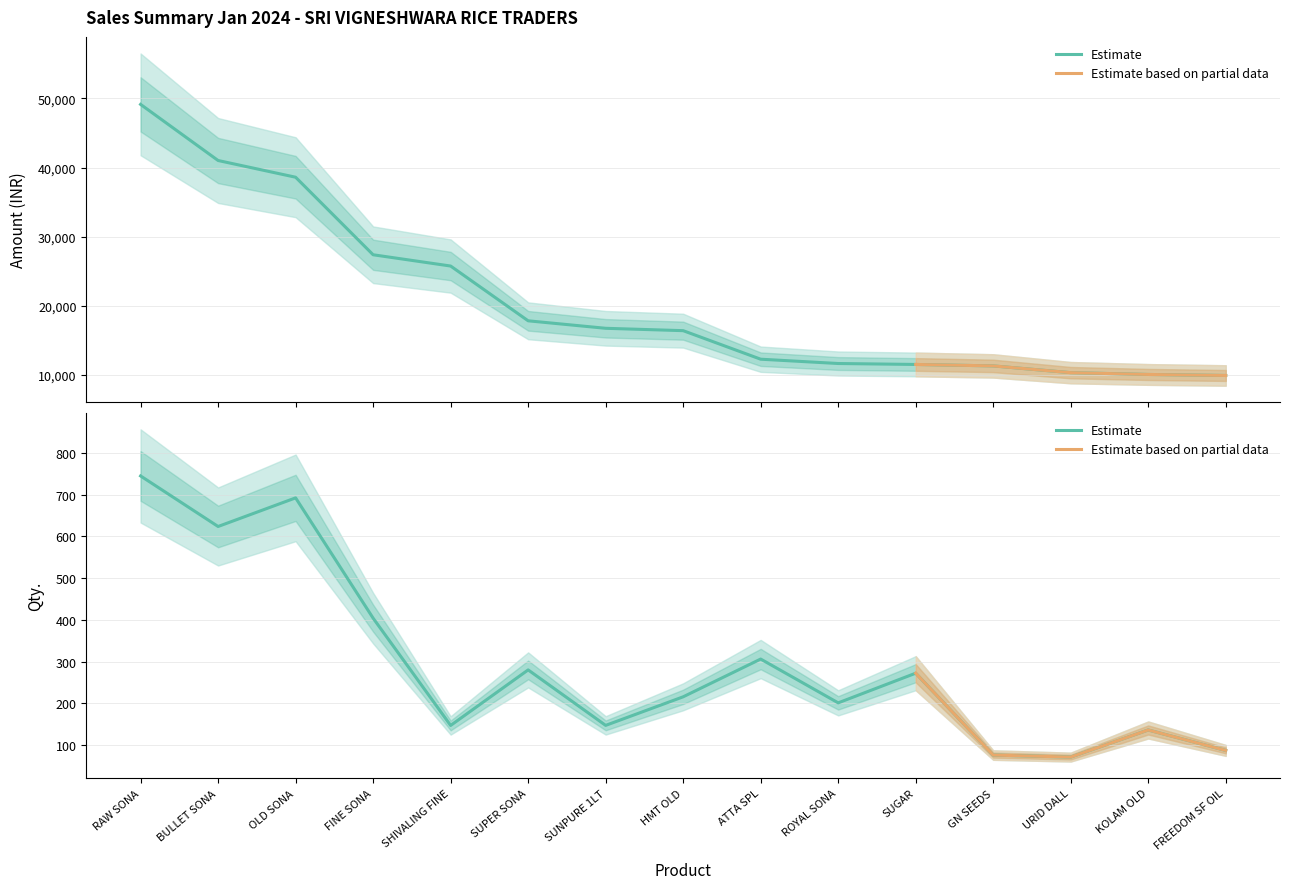

How many series are shown in this chart?

2